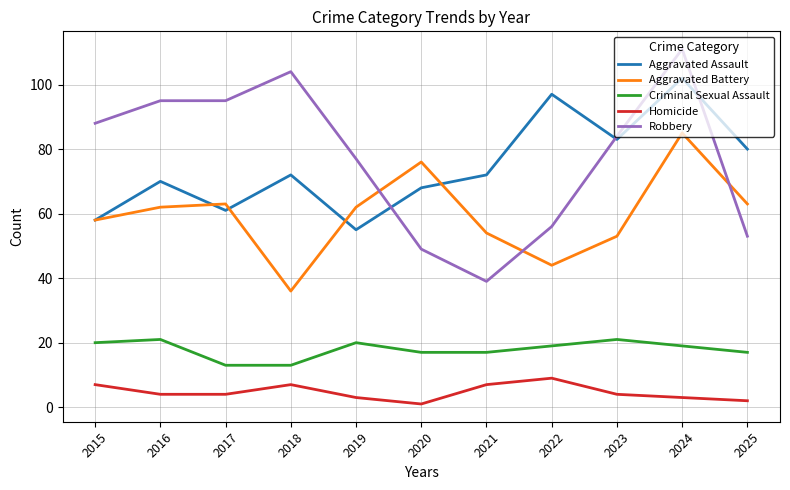

True or false: Homicide and Robbery cross at least once.

False